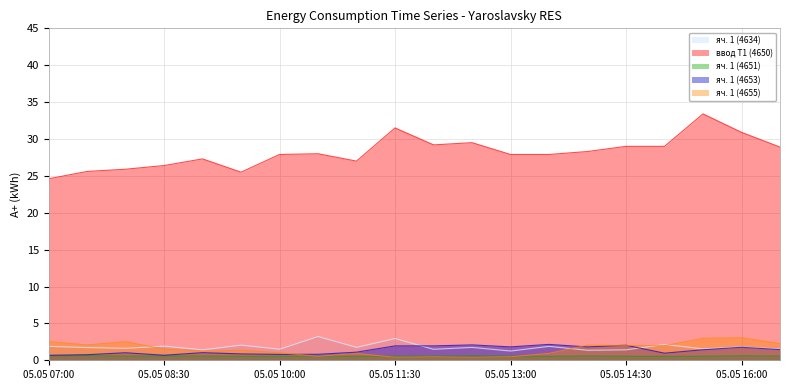

Is the value of ввод Т1 (4650) at 05.05 15:00 greater than the value of яч. 1 (4655) at 05.05 15:00?

Yes